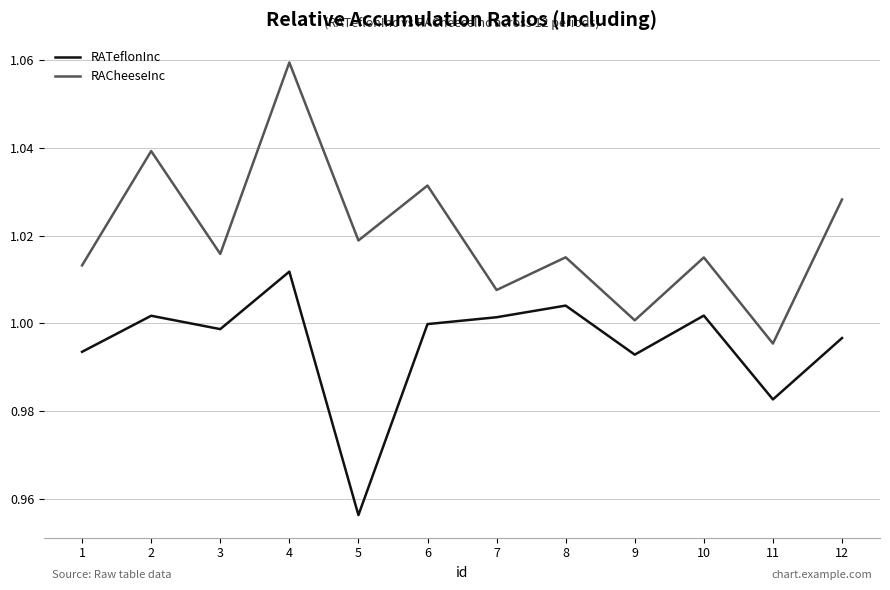

True or false: RATeflonInc and RACheeseInc intersect in this chart.

False